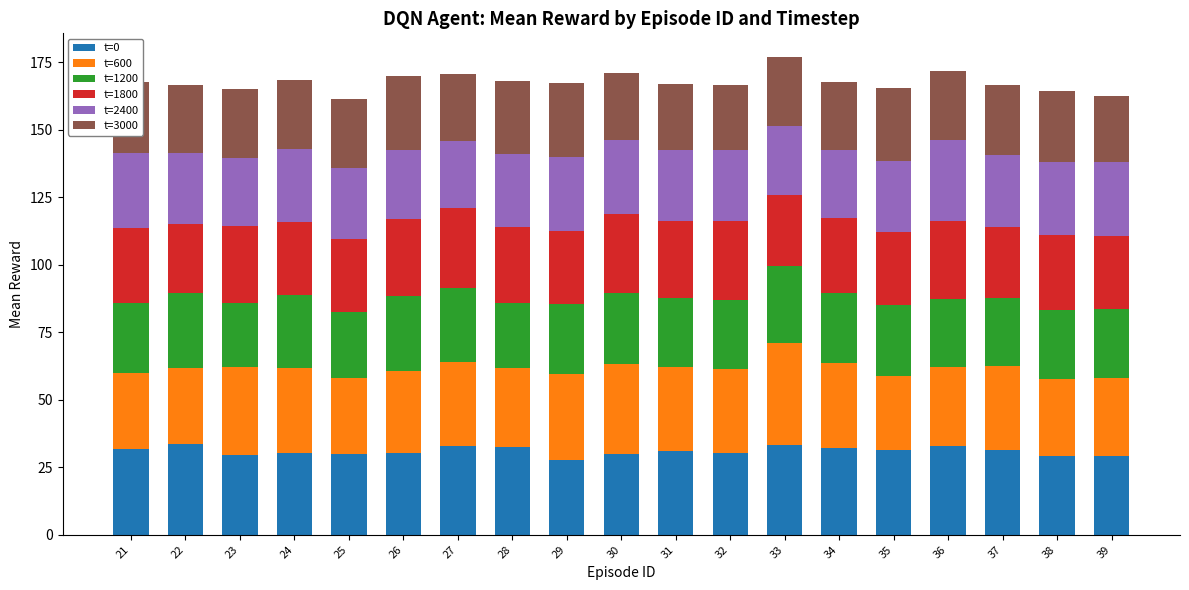

What is the total value across all series at 30?

171.0